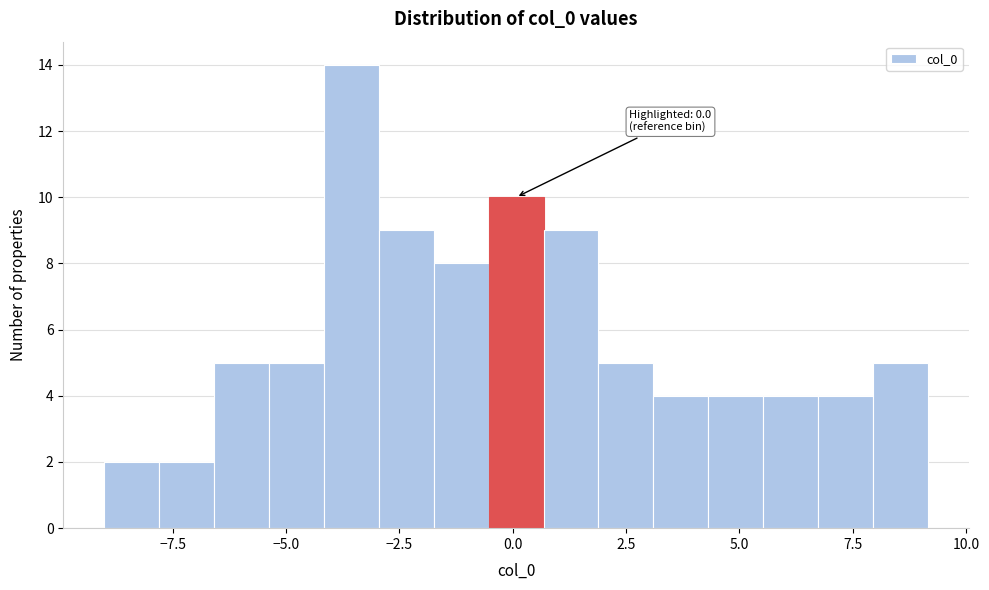

Around what value on the x-axis is the tallest bar? Give the approximate position of its centre, as read against the axis.

-3.5